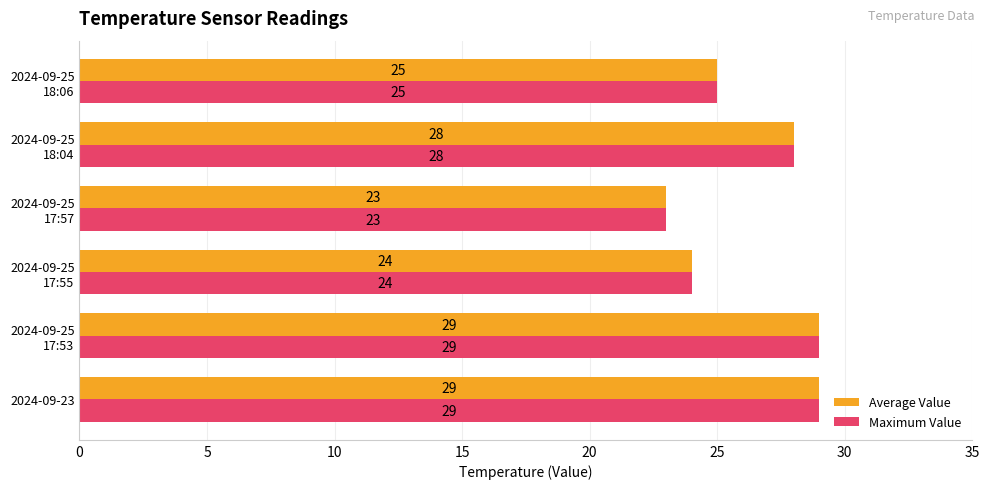

What is the maximum value shown in the chart?

29